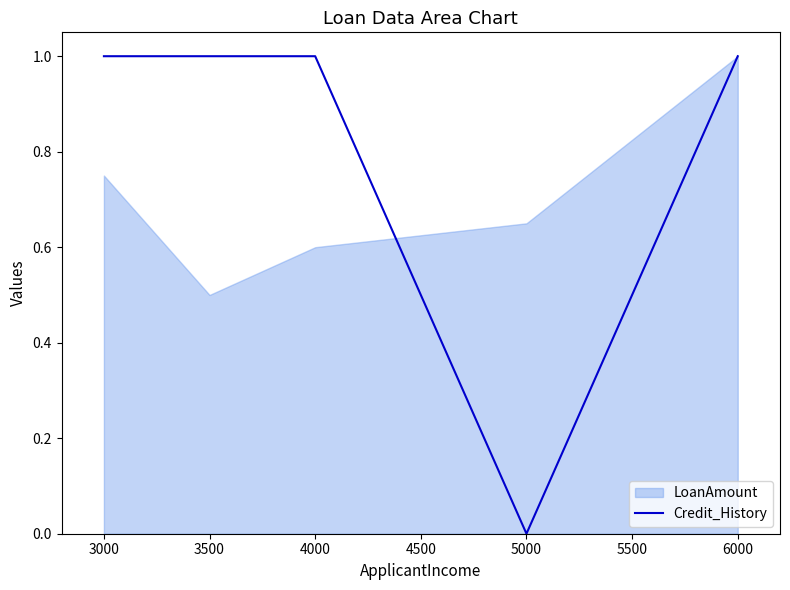

True or false: Credit_History has a value of 1 at 4000.

True